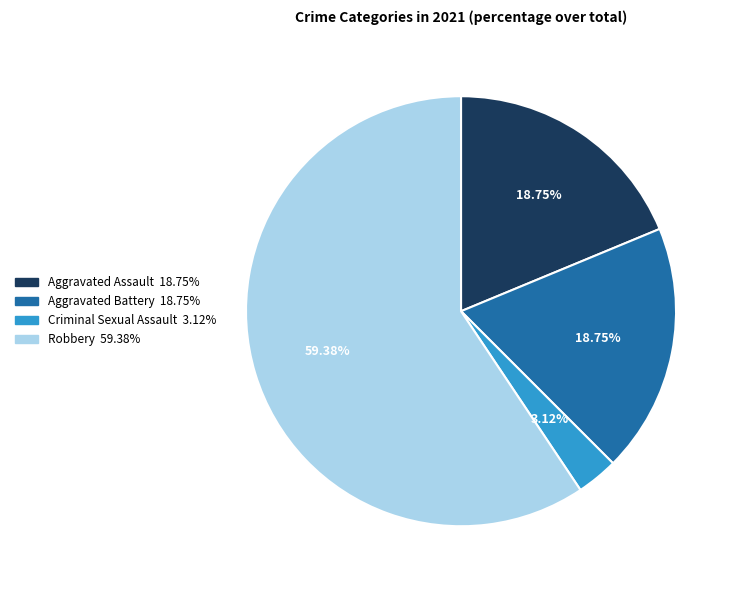

What is the smallest slice in the pie chart?

Criminal Sexual Assault